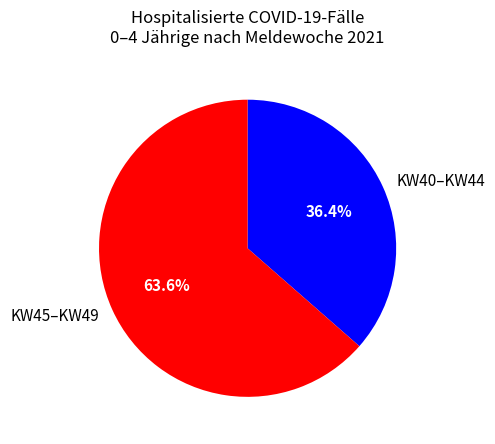

What is the largest slice in the pie chart?

KW45–KW49